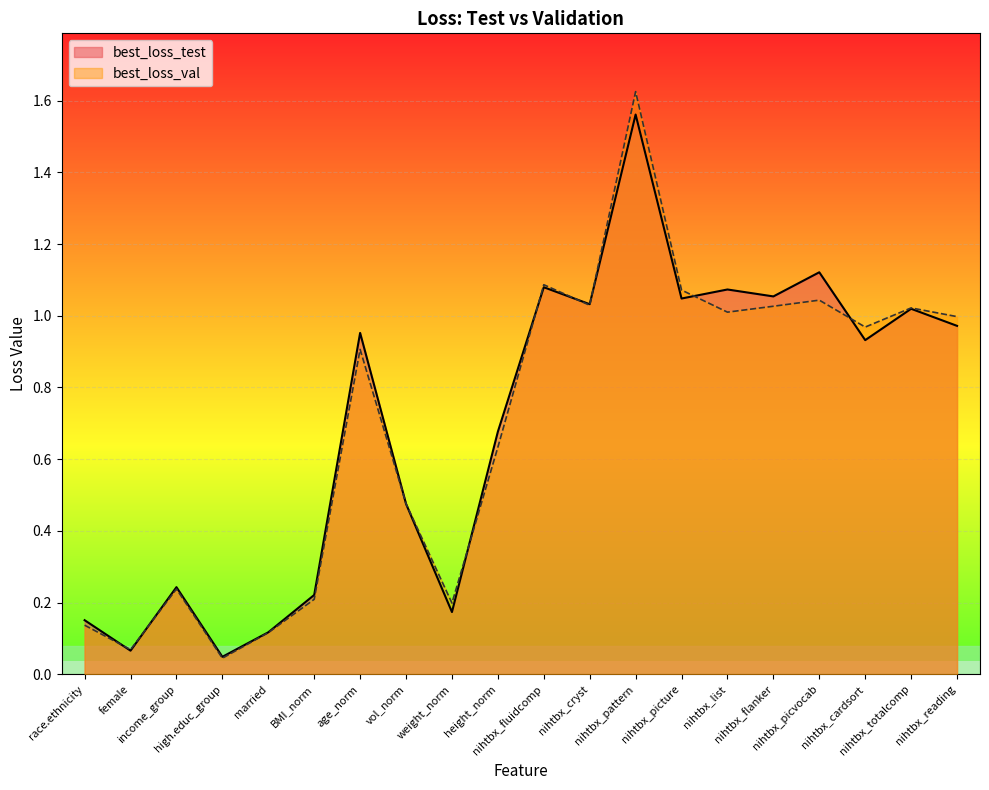

How many interior local valleys does the best_loss_val series have?

6